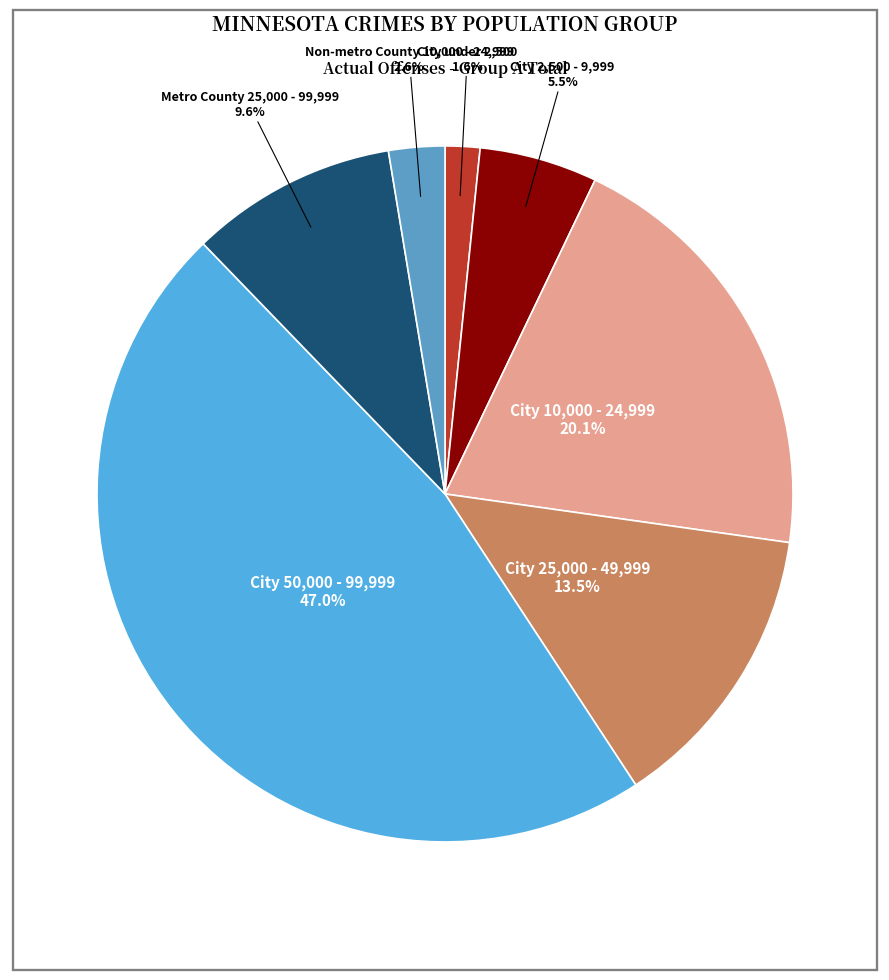

Do City 2,500 - 9,999 and City under 2,500 together represent more than half of the pie?

No